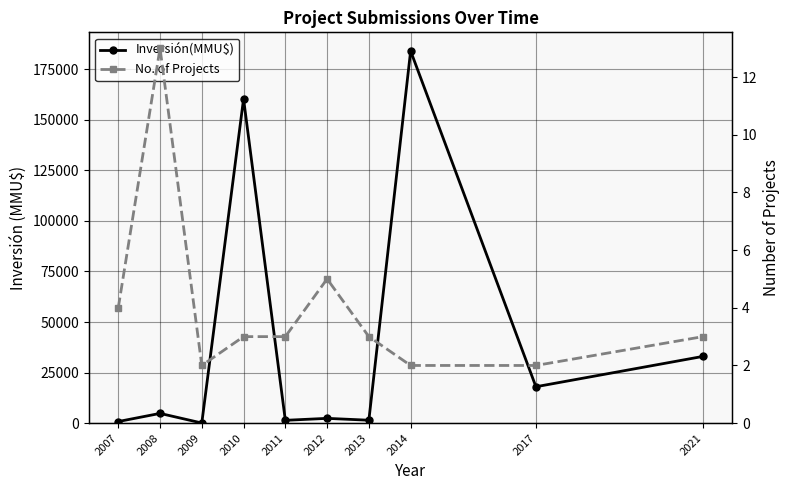

What is the difference between the highest and lowest values at 2011?

1397